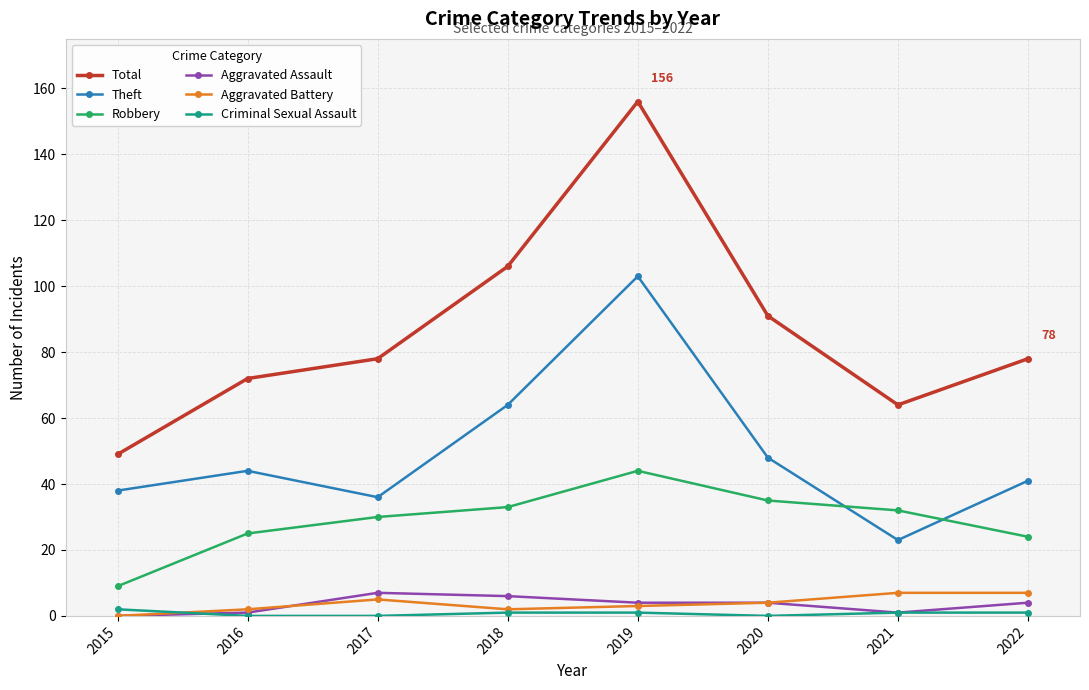

True or false: Total and Criminal Sexual Assault cross at least once.

False